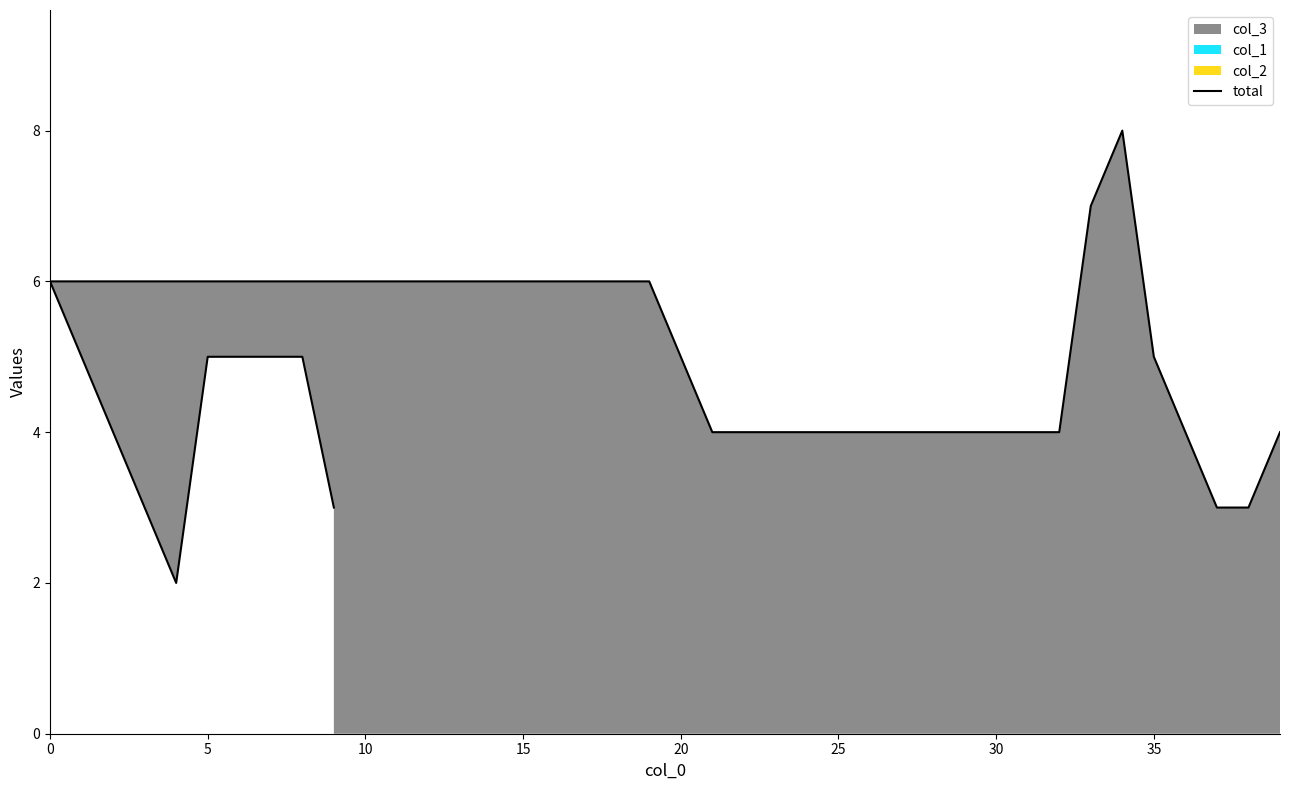

How many values are below 5?

18